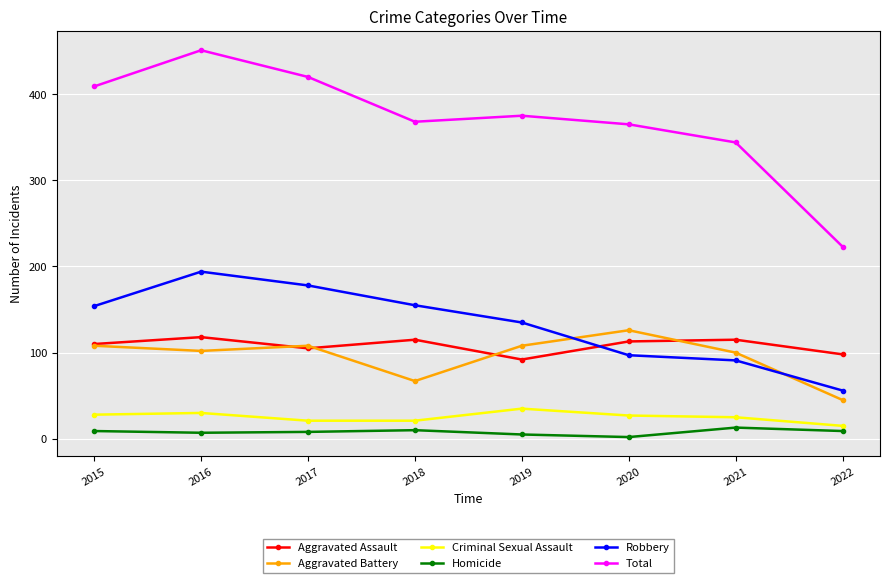

Where is the first local maximum for Aggravated Assault?

2016